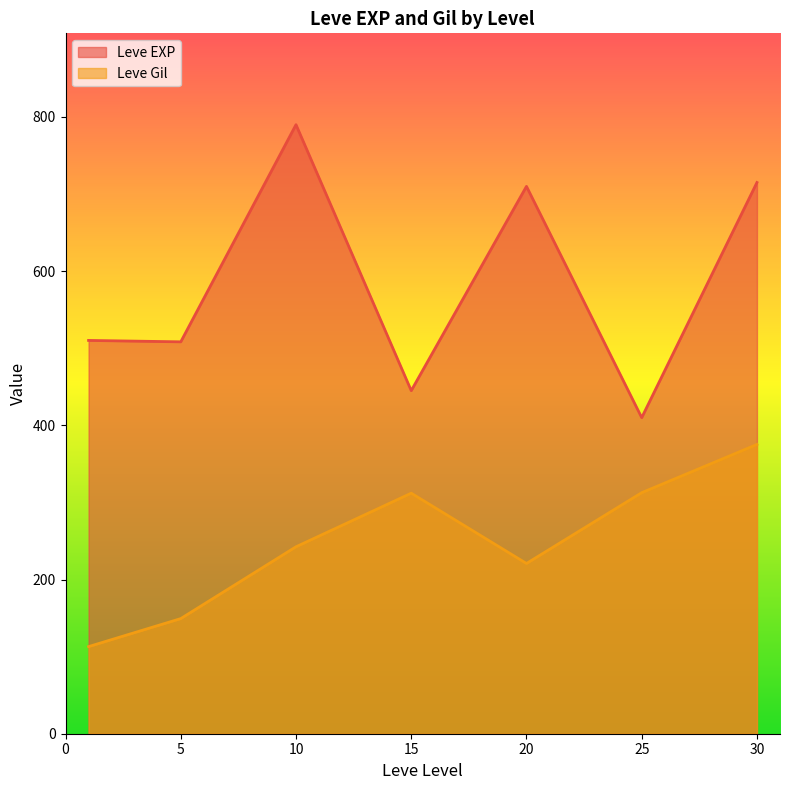

What is the average value of the Leve EXP series?

584.1